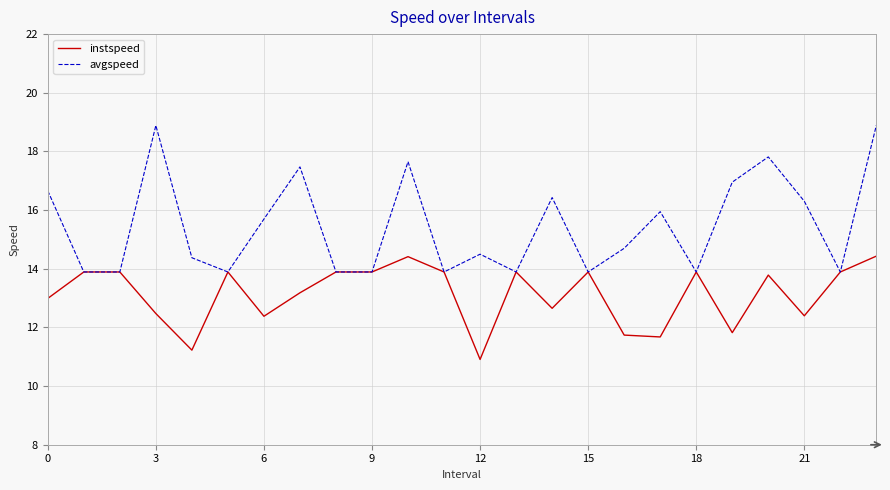

Reading left to right, what are all the values shown in this chart?

instspeed: 13.0	13.9	13.9	12.5	11.2	13.9	12.4	13.2	13.9	13.9	14.4	13.9	10.9	13.9	12.7	13.9	11.7	11.7	13.9	11.8	13.8	12.4	13.9	14.4
avgspeed: 16.7	13.9	13.9	18.9	14.4	13.9	15.7	17.5	13.9	13.9	17.7	13.9	14.5	13.9	16.4	13.9	14.7	15.9	13.9	17.0	17.8	16.3	13.9	18.9